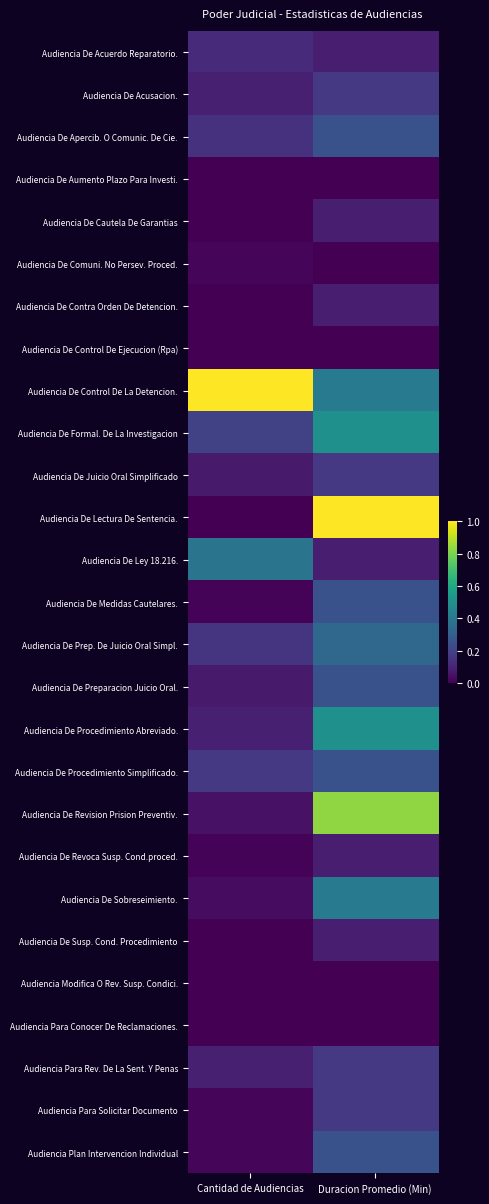

Reading left to right, transcribe all the data shown in this chart.

Audiencia De Acuerdo Reparatorio.: Cantidad de Audiencias=0.1	Duracion Promedio (Min)=0.1
Audiencia De Acusacion.: Cantidad de Audiencias=0.1	Duracion Promedio (Min)=0.2
Audiencia De Apercib. O Comunic. De Cie.: Cantidad de Audiencias=0.1	Duracion Promedio (Min)=0.2
Audiencia De Aumento Plazo Para Investi.: Cantidad de Audiencias=0.0	Duracion Promedio (Min)=0.0
Audiencia De Cautela De Garantias: Cantidad de Audiencias=0.0	Duracion Promedio (Min)=0.1
Audiencia De Comuni. No Persev. Proced.: Cantidad de Audiencias=0.0	Duracion Promedio (Min)=0.0
Audiencia De Contra Orden De Detencion.: Cantidad de Audiencias=0.0	Duracion Promedio (Min)=0.1
Audiencia De Control De Ejecucion (Rpa): Cantidad de Audiencias=0.0	Duracion Promedio (Min)=0.0
Audiencia De Control De La Detencion.: Cantidad de Audiencias=1.0	Duracion Promedio (Min)=0.4
Audiencia De Formal. De La Investigacion: Cantidad de Audiencias=0.2	Duracion Promedio (Min)=0.5
Audiencia De Juicio Oral Simplificado: Cantidad de Audiencias=0.1	Duracion Promedio (Min)=0.2
Audiencia De Lectura De Sentencia.: Cantidad de Audiencias=0.0	Duracion Promedio (Min)=1.0
Audiencia De Ley 18.216.: Cantidad de Audiencias=0.4	Duracion Promedio (Min)=0.1
Audiencia De Medidas Cautelares.: Cantidad de Audiencias=0.0	Duracion Promedio (Min)=0.2
Audiencia De Prep. De Juicio Oral Simpl.: Cantidad de Audiencias=0.1	Duracion Promedio (Min)=0.3
Audiencia De Preparacion Juicio Oral.: Cantidad de Audiencias=0.1	Duracion Promedio (Min)=0.2
Audiencia De Procedimiento Abreviado.: Cantidad de Audiencias=0.1	Duracion Promedio (Min)=0.5
Audiencia De Procedimiento Simplificado.: Cantidad de Audiencias=0.2	Duracion Promedio (Min)=0.2
Audiencia De Revision Prision Preventiv.: Cantidad de Audiencias=0.0	Duracion Promedio (Min)=0.8
Audiencia De Revoca Susp. Cond.proced.: Cantidad de Audiencias=0.0	Duracion Promedio (Min)=0.1
Audiencia De Sobreseimiento.: Cantidad de Audiencias=0.0	Duracion Promedio (Min)=0.4
Audiencia De Susp. Cond. Procedimiento: Cantidad de Audiencias=0.0	Duracion Promedio (Min)=0.1
Audiencia Modifica O Rev. Susp. Condici.: Cantidad de Audiencias=0.0	Duracion Promedio (Min)=0.0
Audiencia Para Conocer De Reclamaciones.: Cantidad de Audiencias=0.0	Duracion Promedio (Min)=0.0
Audiencia Para Rev. De La Sent. Y Penas: Cantidad de Audiencias=0.1	Duracion Promedio (Min)=0.2
Audiencia Para Solicitar Documento: Cantidad de Audiencias=0.0	Duracion Promedio (Min)=0.2
Audiencia Plan Intervencion Individual: Cantidad de Audiencias=0.0	Duracion Promedio (Min)=0.2